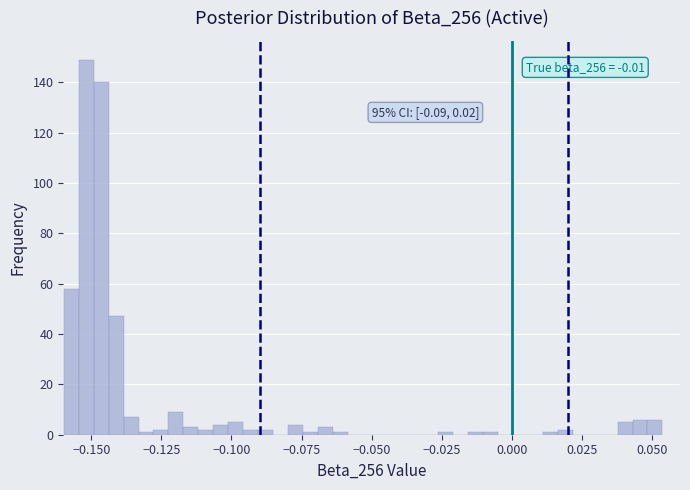

Around what value on the x-axis is the tallest bar? Give the approximate position of its centre, as read against the axis.

-0.150